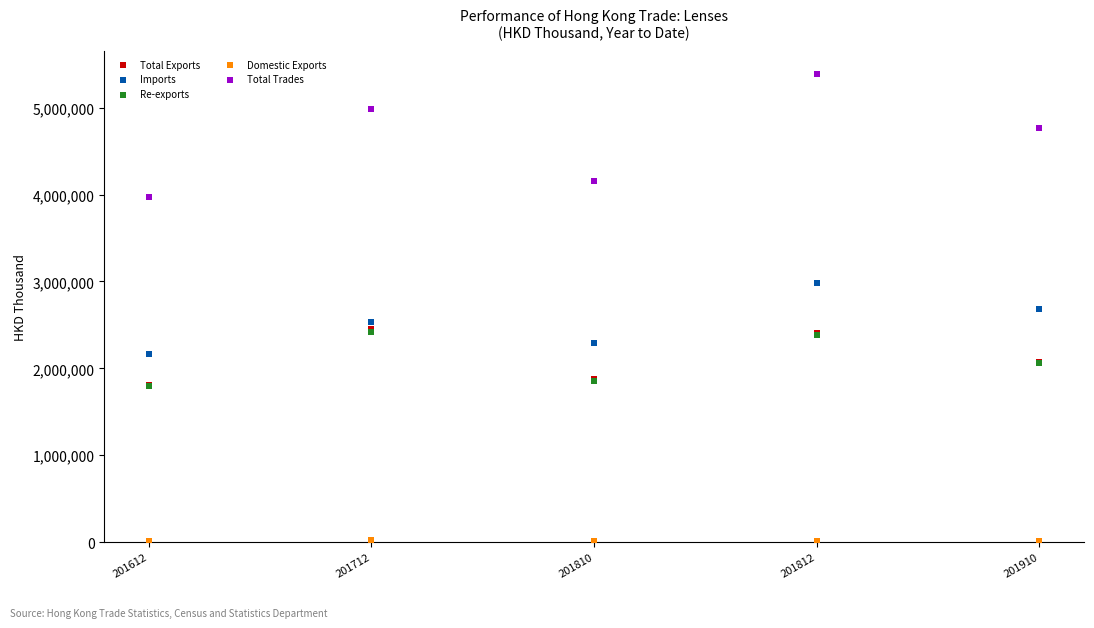

What are all the series names shown in the legend?

Total Exports, Imports, Re-exports, Domestic Exports, Total Trades